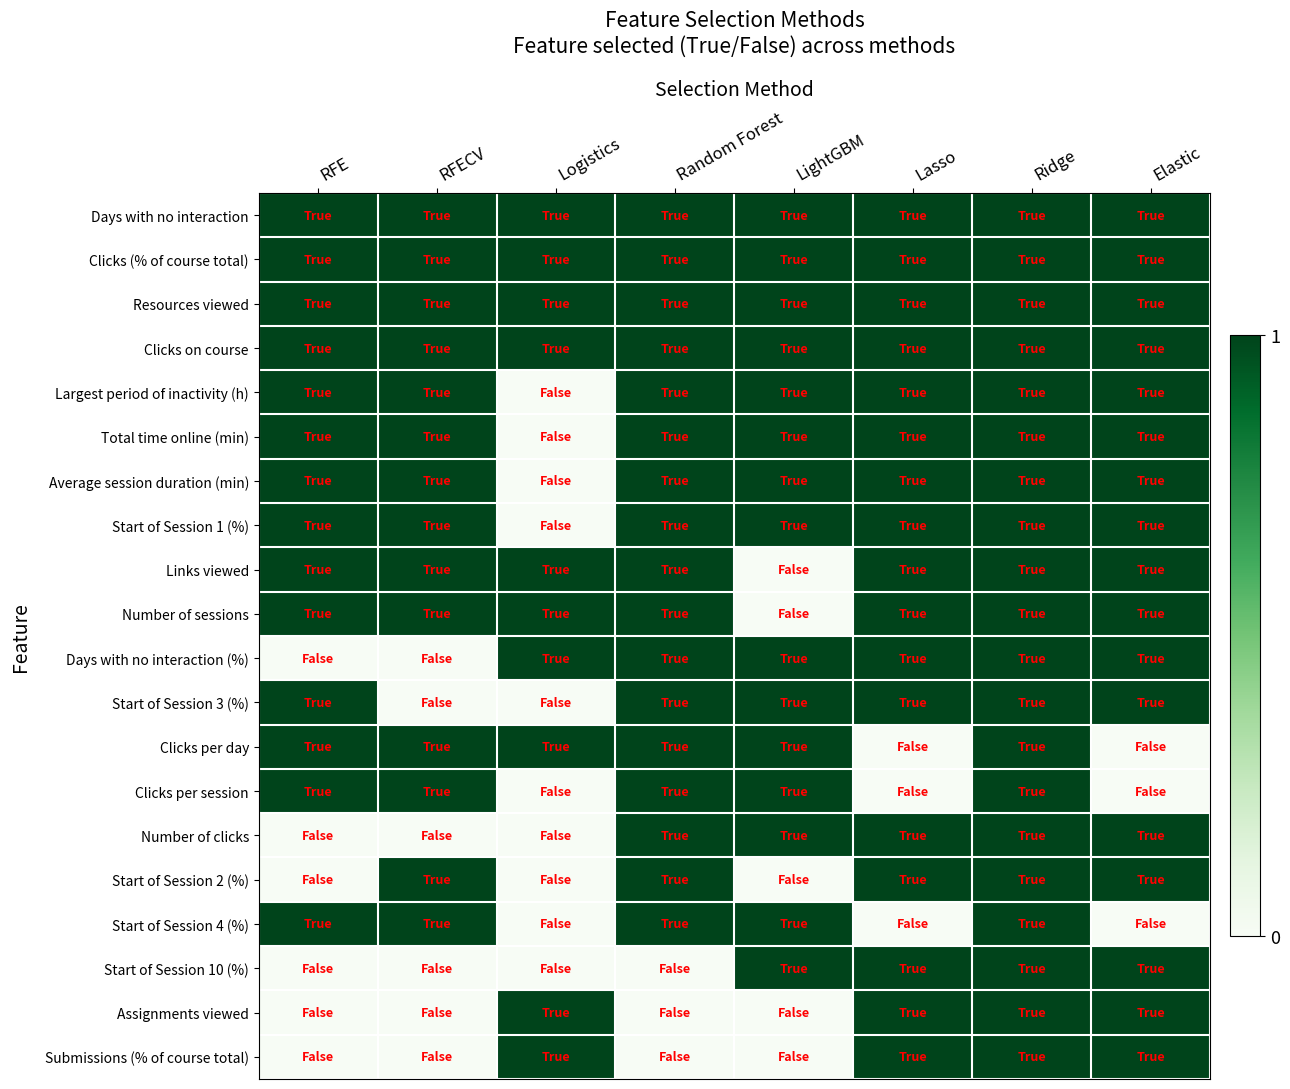

Which category has the highest value across all series?

RFE